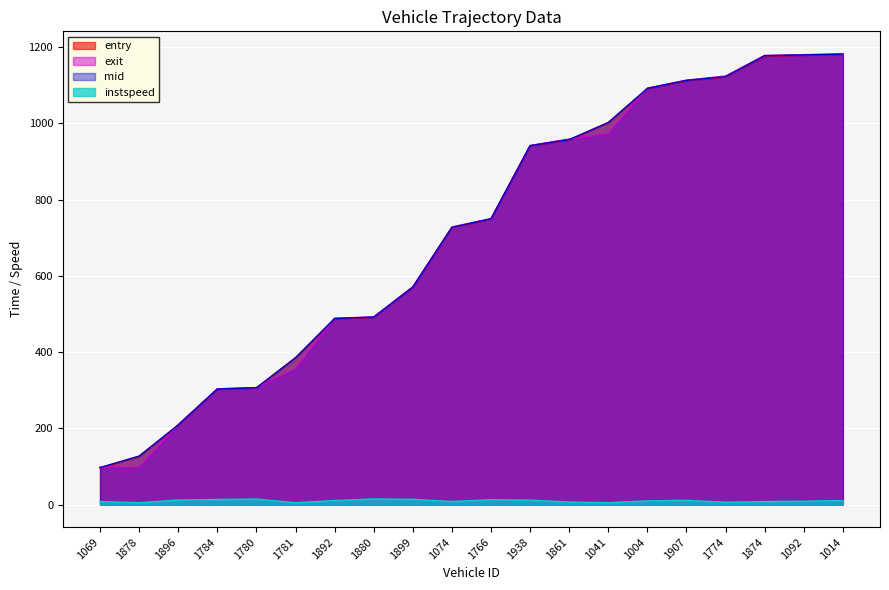

What position from the right is 1878?

19